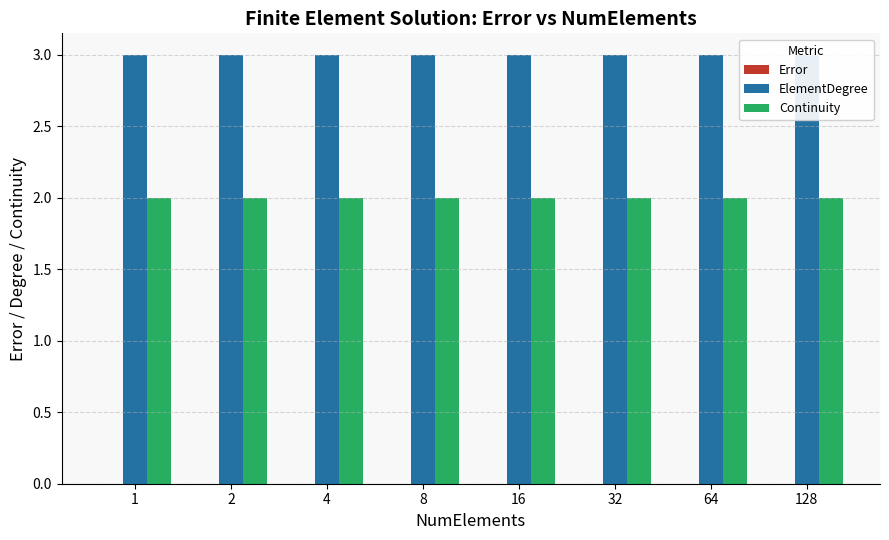

The value of Continuity at 8 is 2.0. True or false?

True